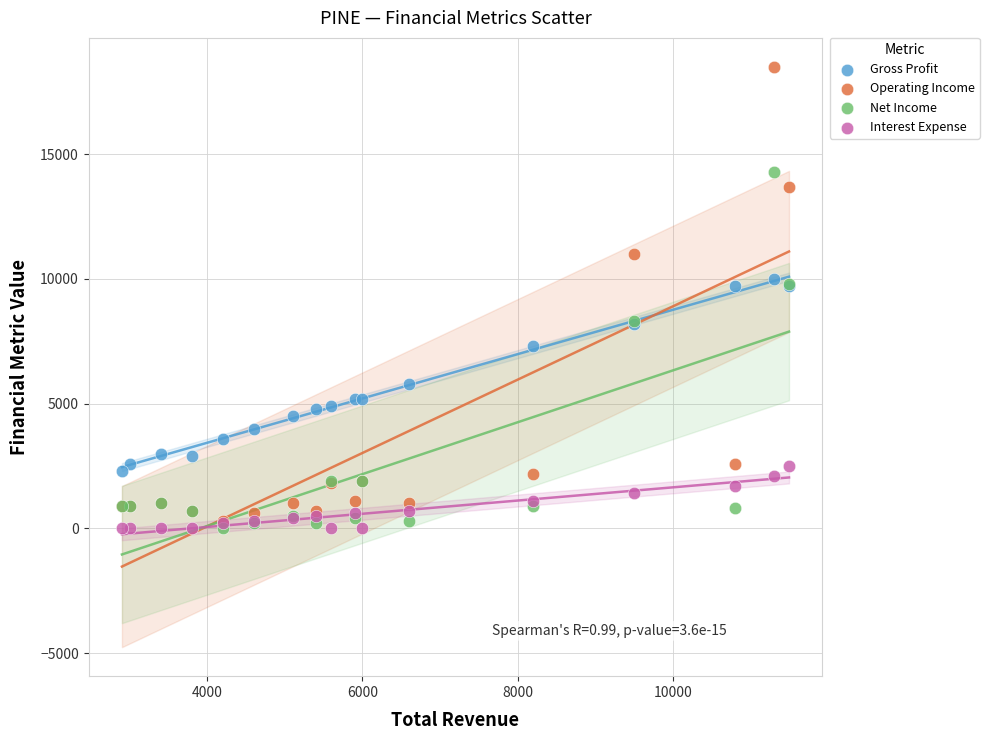

Which series reaches the maximum Y coordinate?

Operating Income